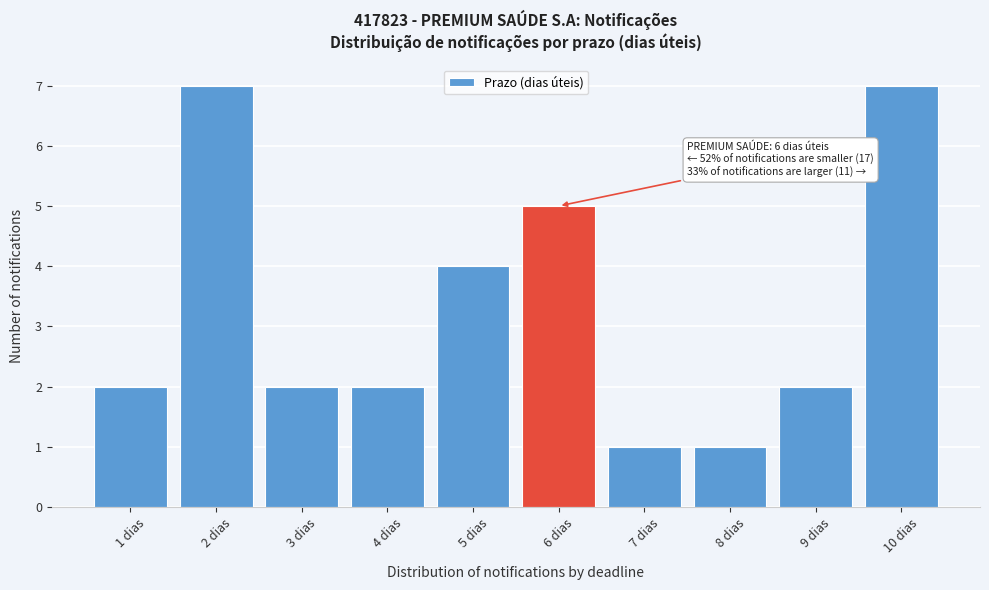

Reading right to left, transcribe all the data shown in this chart.

7	2	1	1	5	4	2	2	7	2